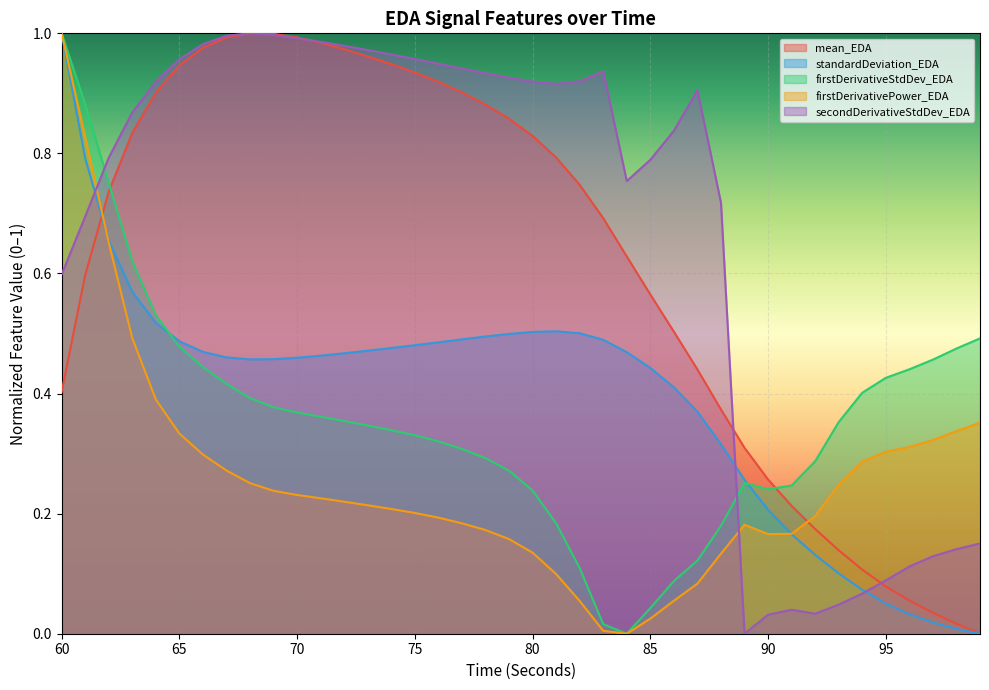

What is the total value across all series at 98?

1.0